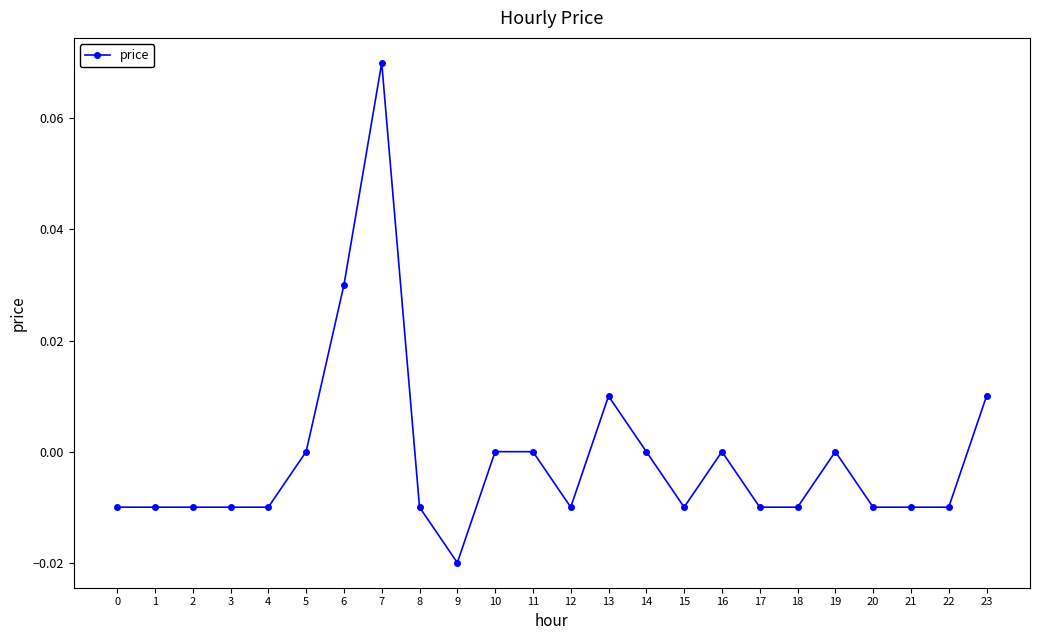

Which category has the lowest value across all series?

9